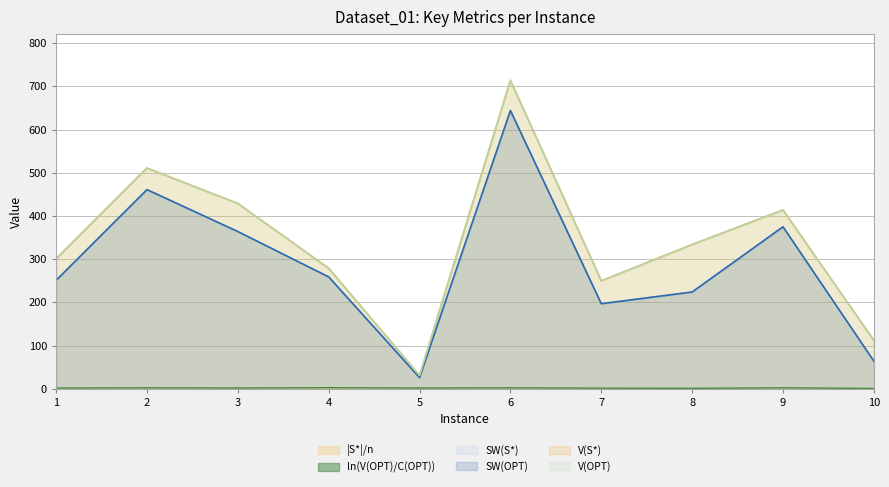

Which has a higher value, 3 or 4?

3